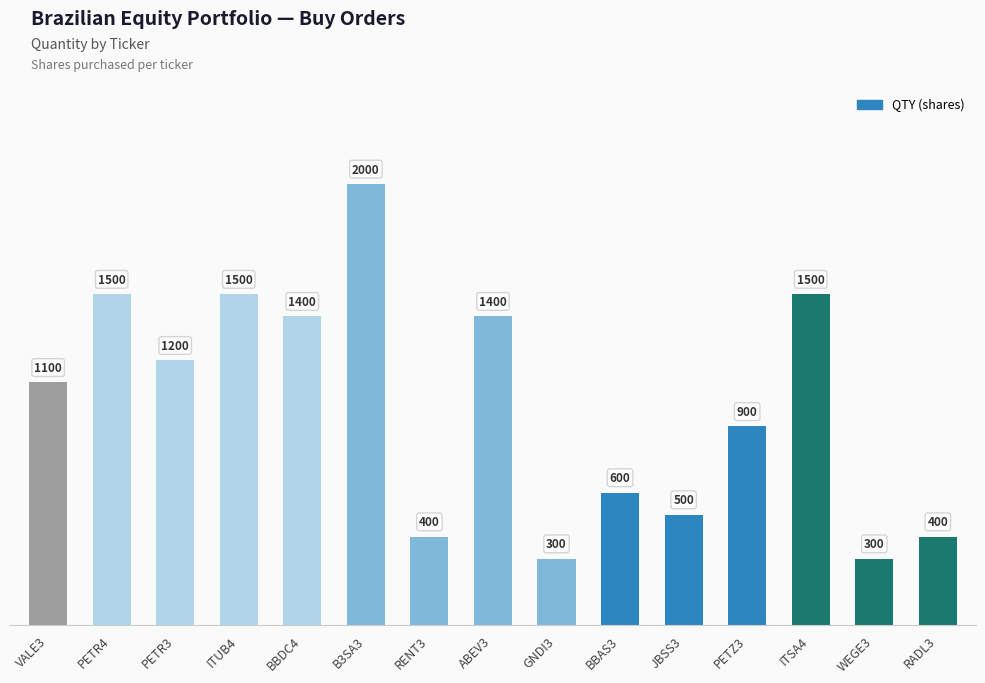

Reading left to right, extract all data points from this chart.

VALE3=1100	PETR4=1500	PETR3=1200	ITUB4=1500	BBDC4=1400	B3SA3=2000	RENT3=400	ABEV3=1400	GNDI3=300	BBAS3=600	JBSS3=500	PETZ3=900	ITSA4=1500	WEGE3=300	RADL3=400